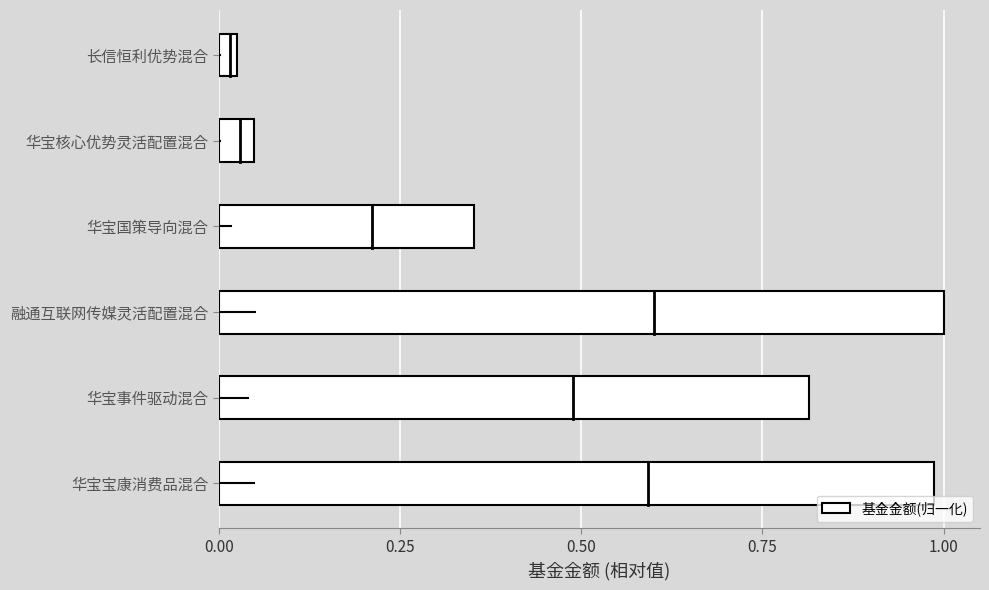

The value at 融通互联网传媒灵活配置混合 is 1.0. True or false?

True